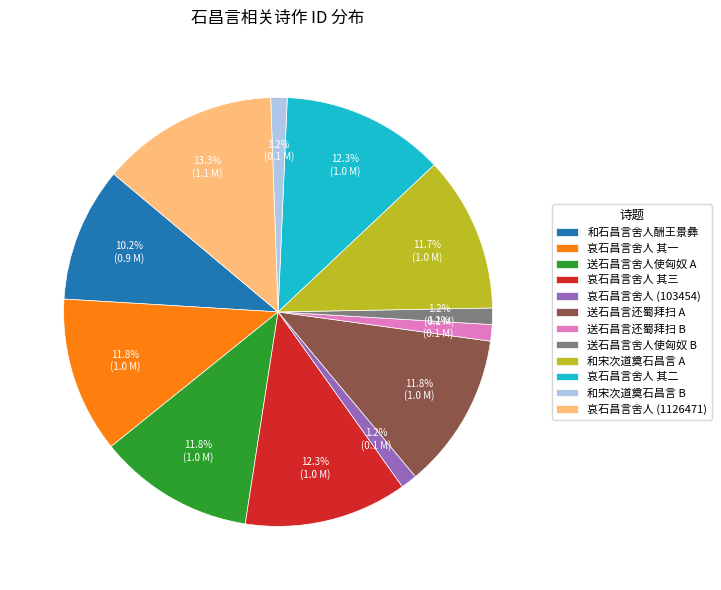

How many slices are in this pie chart?

12